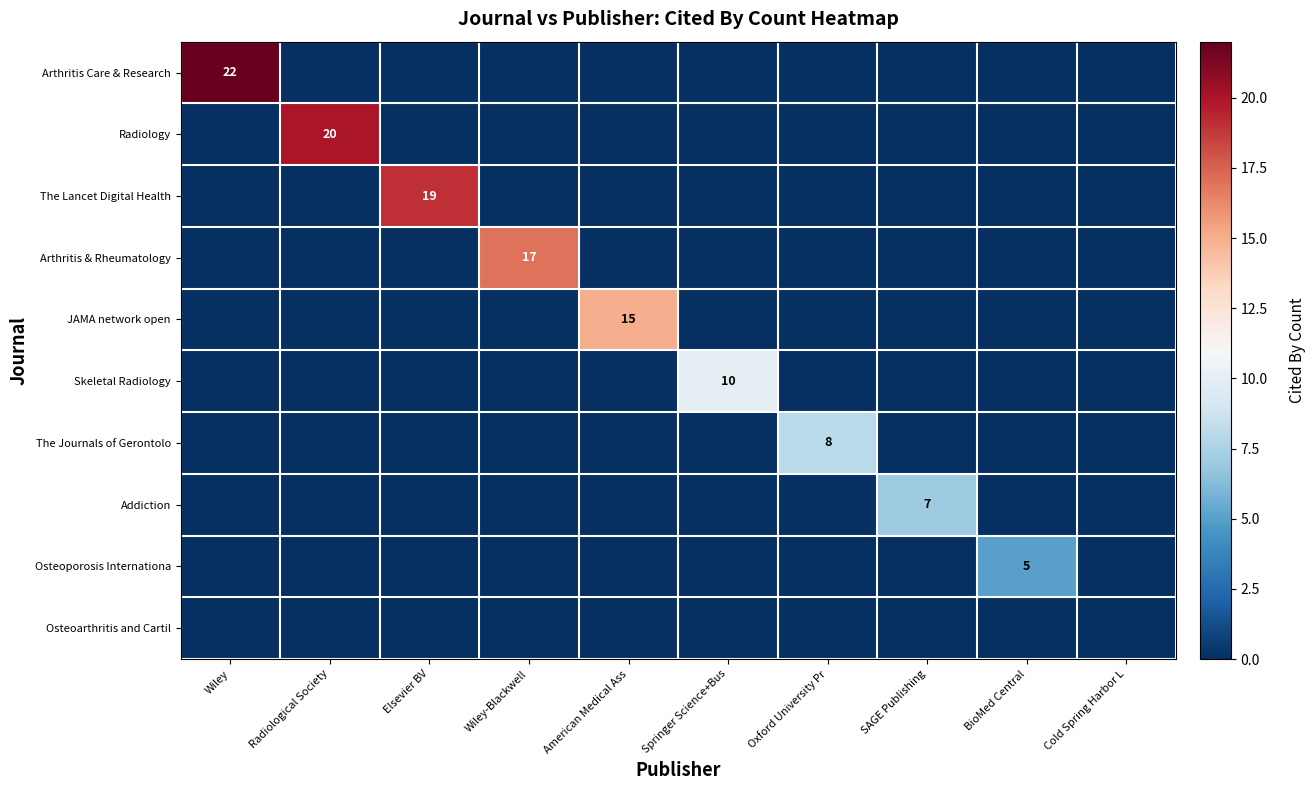

How many values in the Radiology series exceed 0?

1